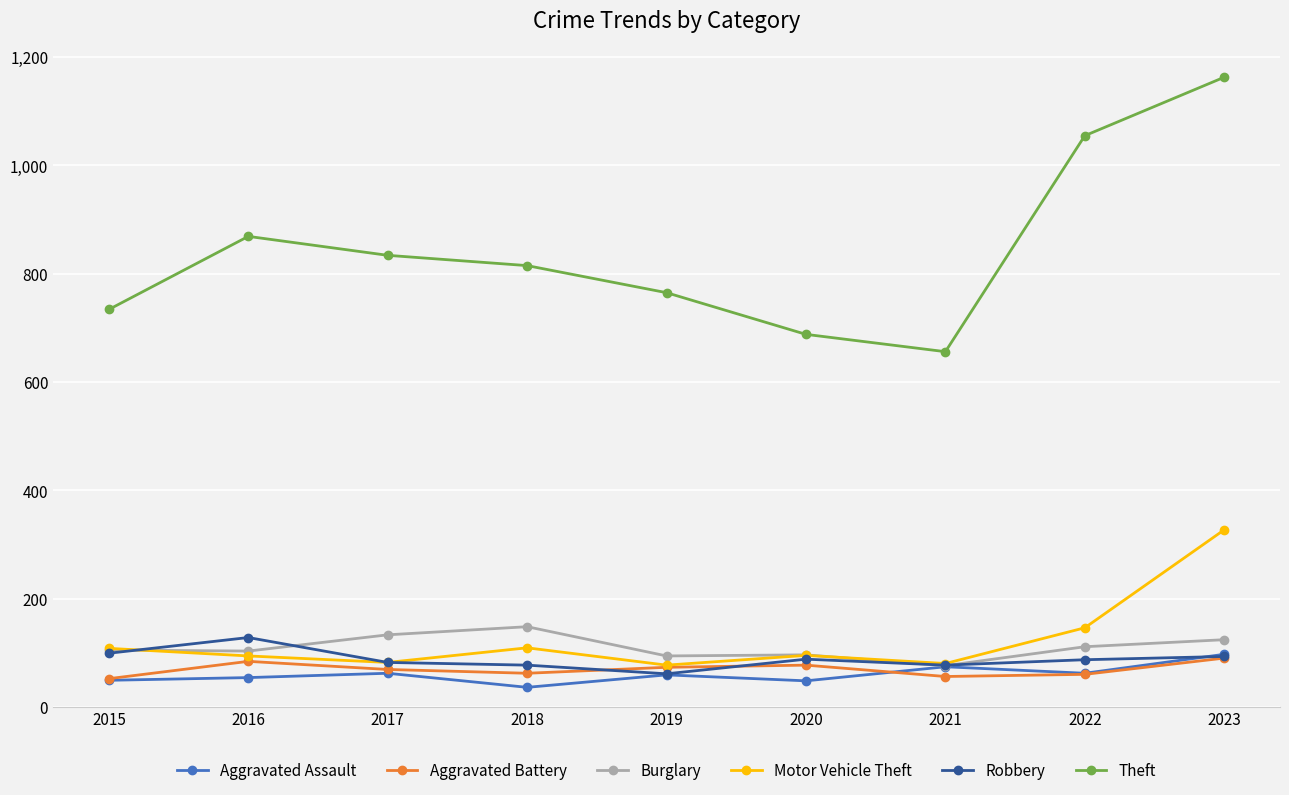

The Aggravated Battery series shows 119 at 2020. True or false?

False